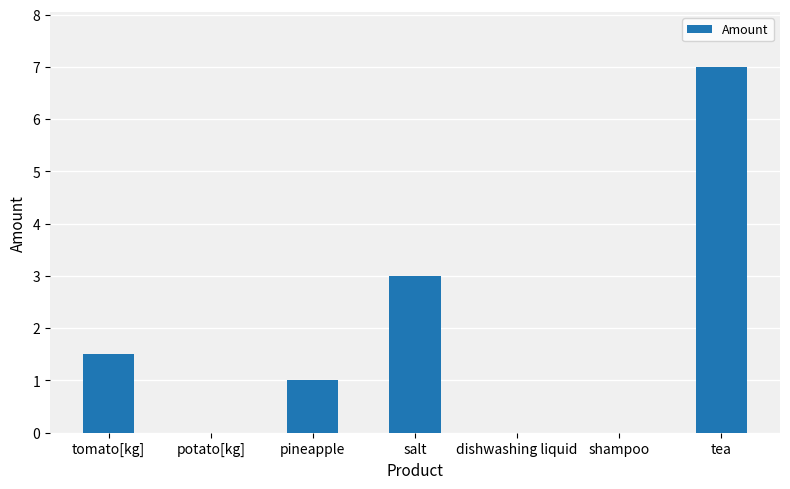

What is the greatest value displayed?

7.0